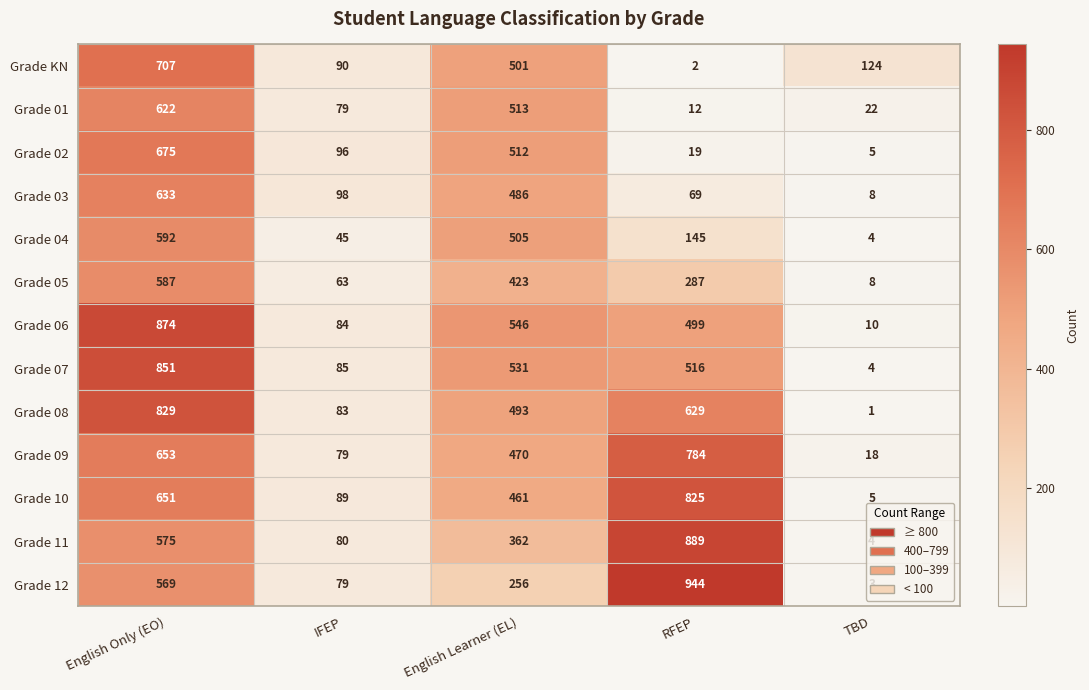

Which series has the largest range (max minus min)?

Grade 12